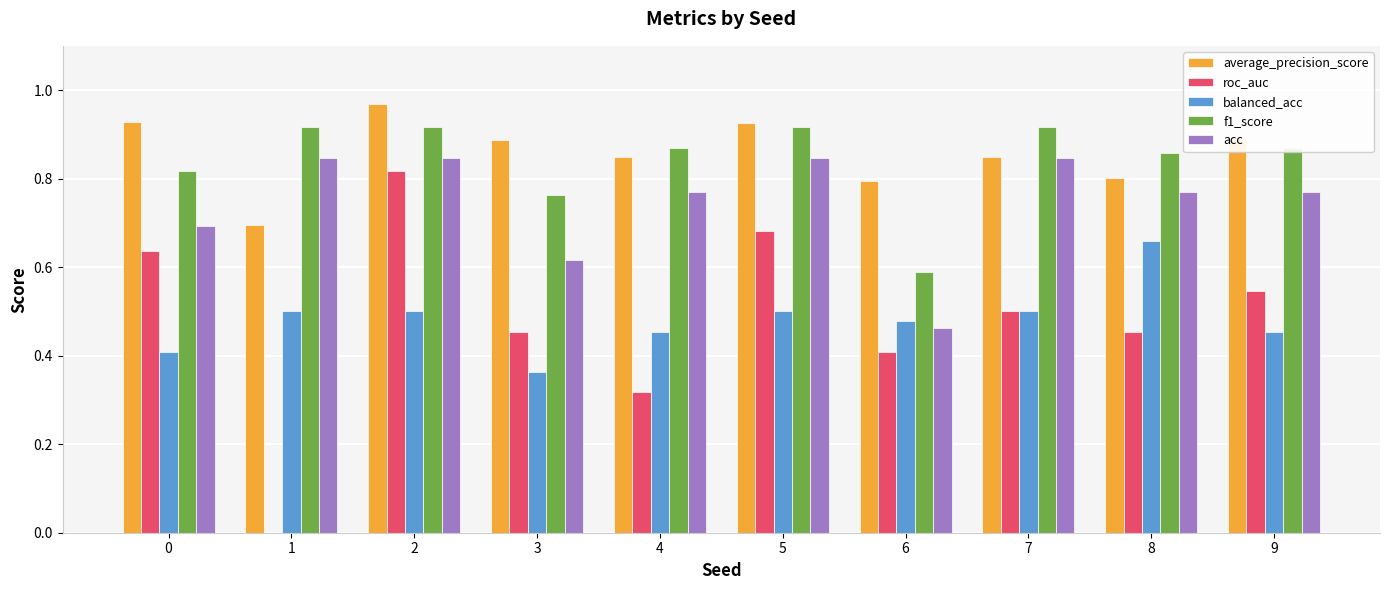

True or false: f1_score has a value of 0.9 at 7.

True